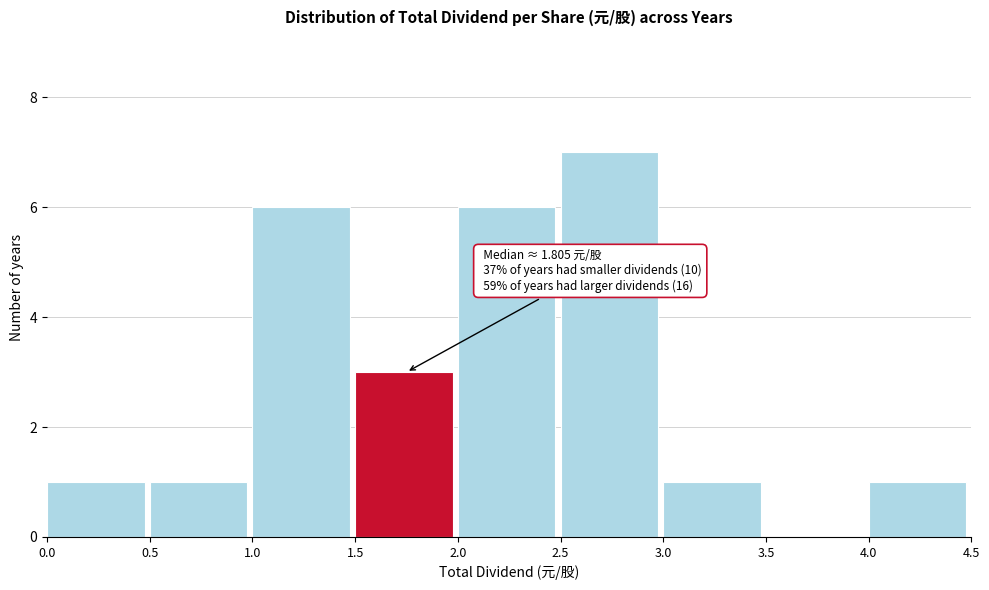

Over which range of the x-axis is the bar tallest?

2.5 to 3.0